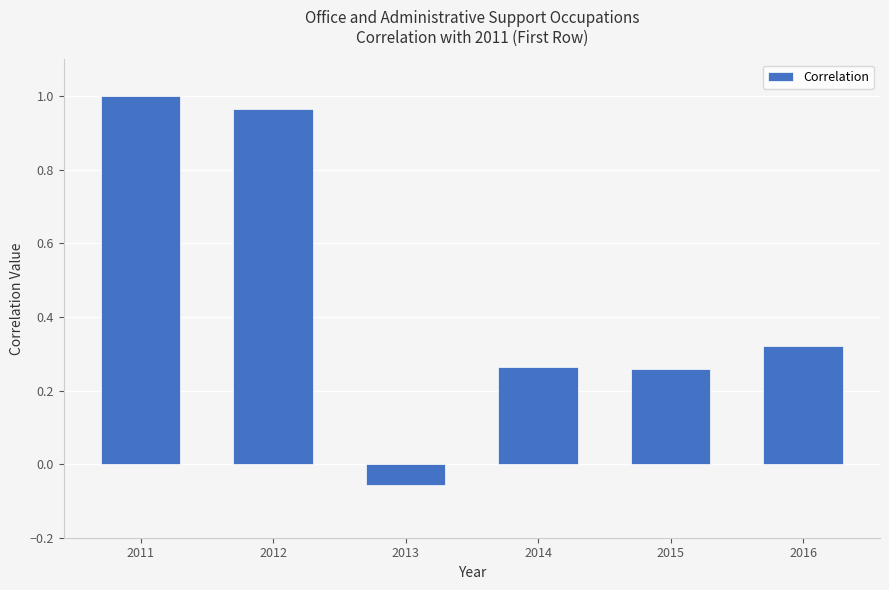

How many values exceed 0?

5